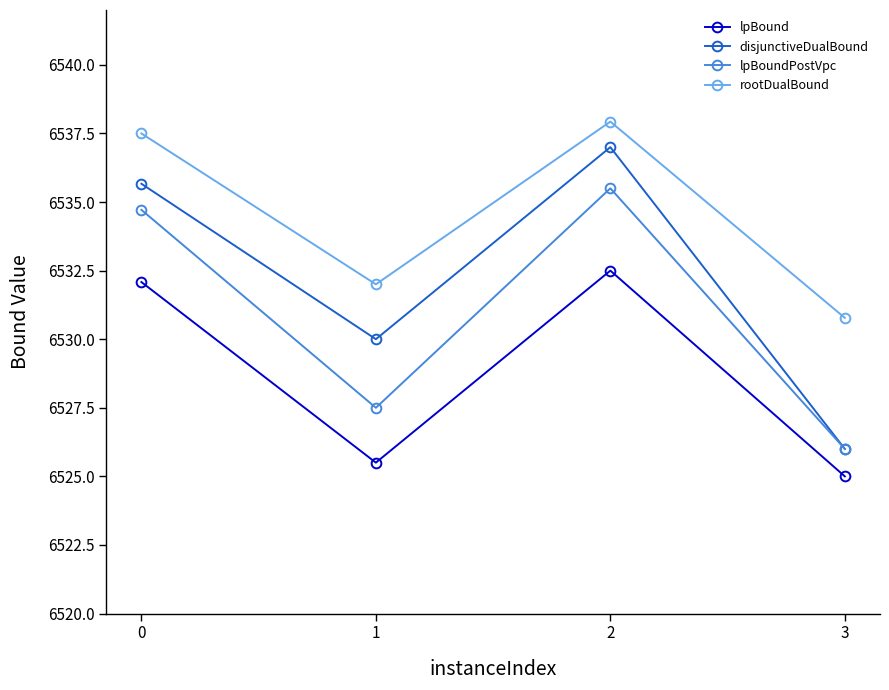

List the series in order of their overall mean, highest first.

rootDualBound, disjunctiveDualBound, lpBoundPostVpc, lpBound